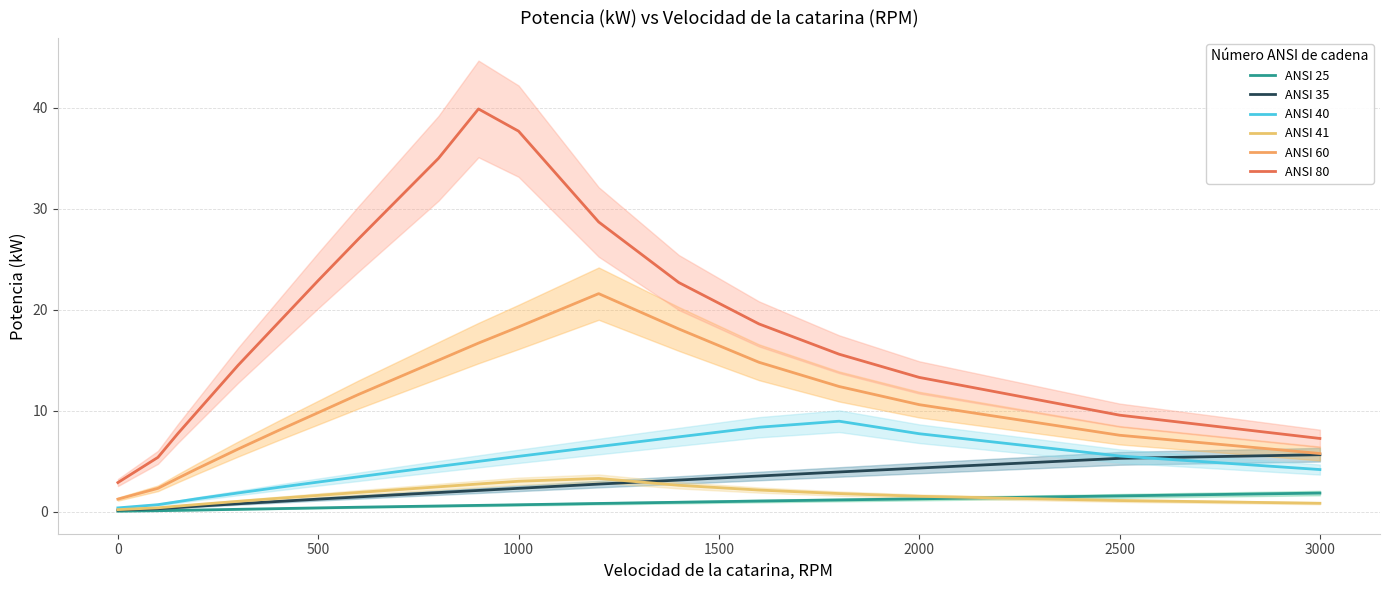

How many lines are shown in the chart?

6